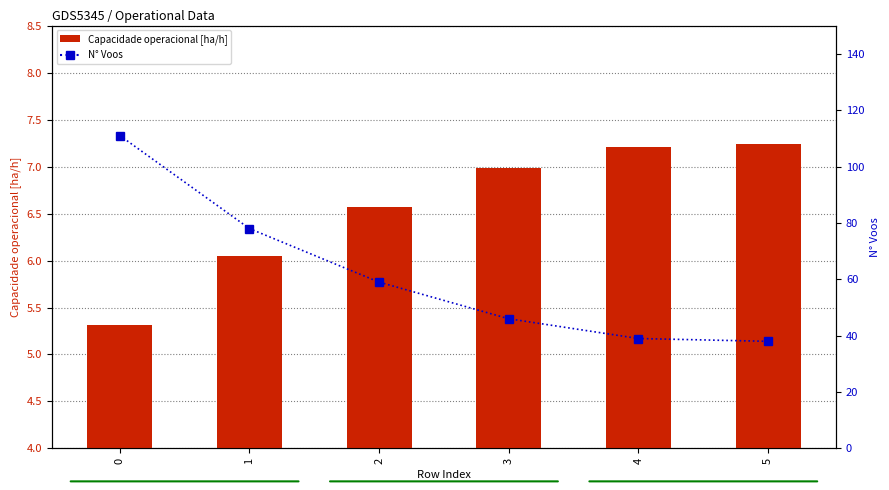

Which has a higher value, 1 or 0?

1